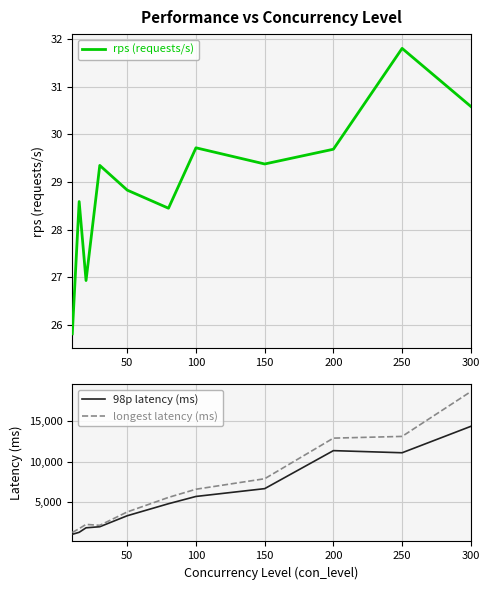

What are all the series names shown in the legend?

rps (requests/s), 98p latency (ms), longest latency (ms)